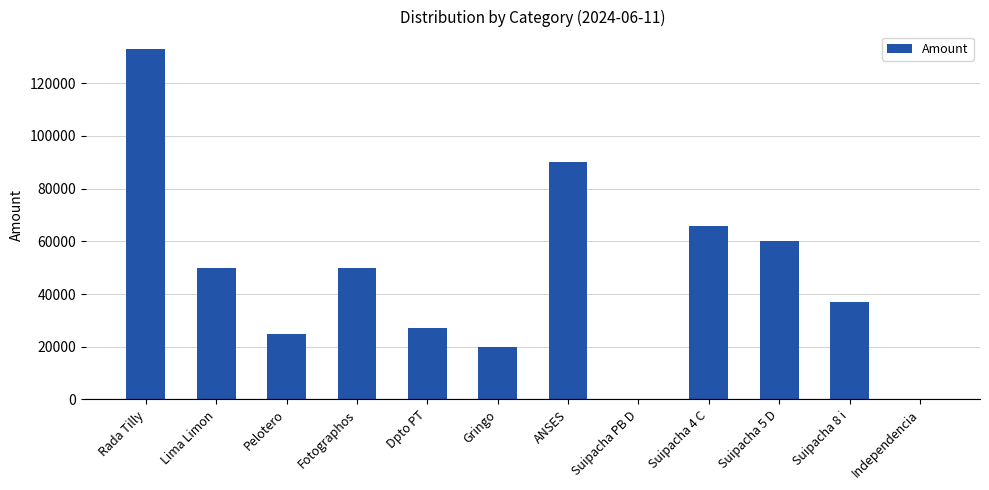

What is the greatest value displayed?

133000